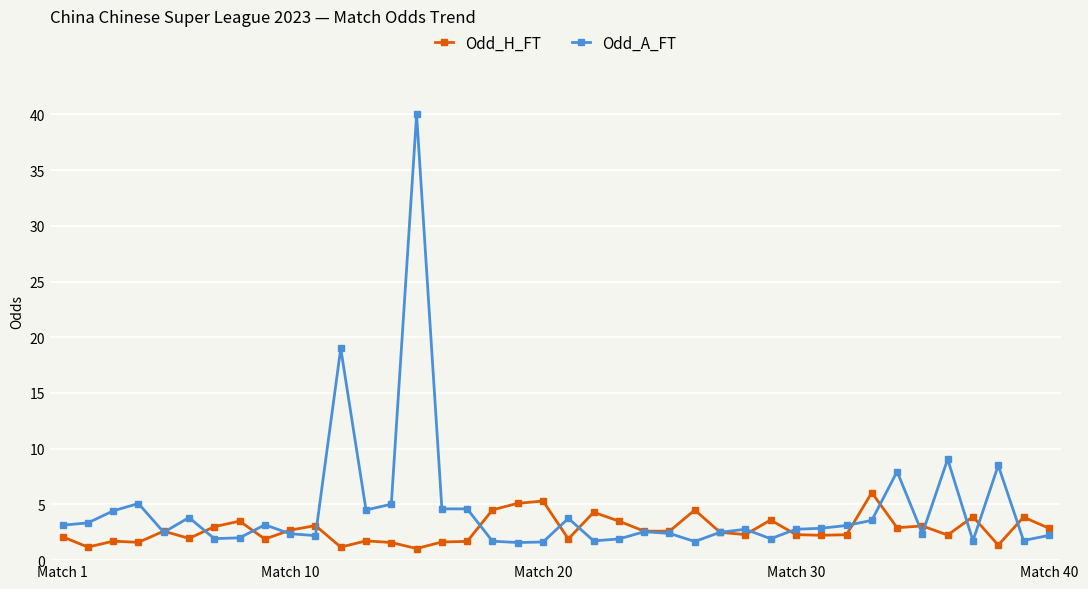

Which series has the largest total across all categories?

Odd_A_FT